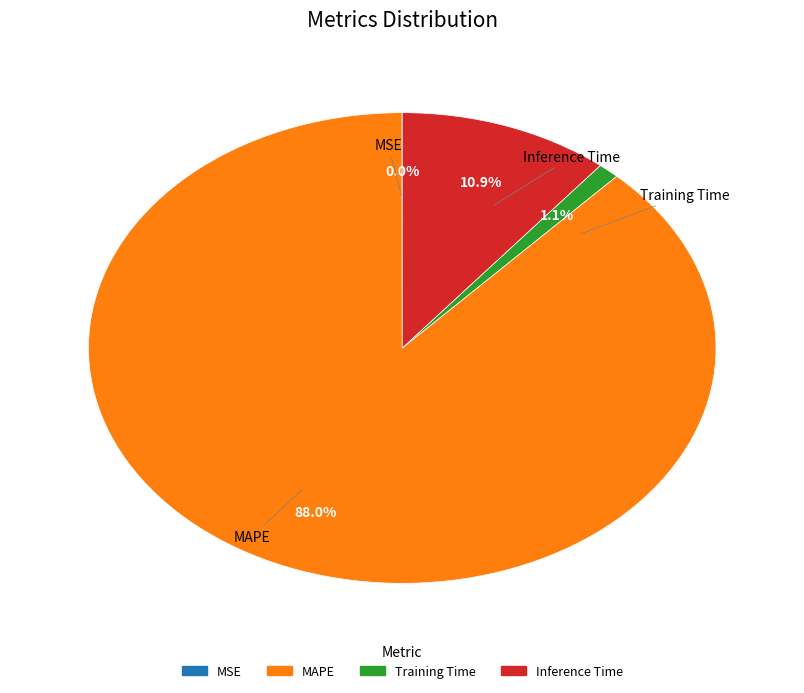

Which has a higher value, Inference Time or Training Time?

Inference Time